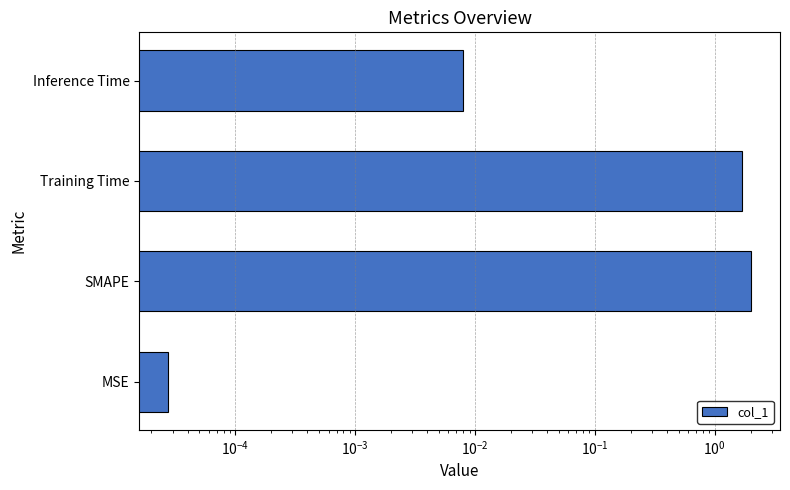

Reading right to left, what are all the values shown in this chart?

0.0	1.7	2.0	0.0